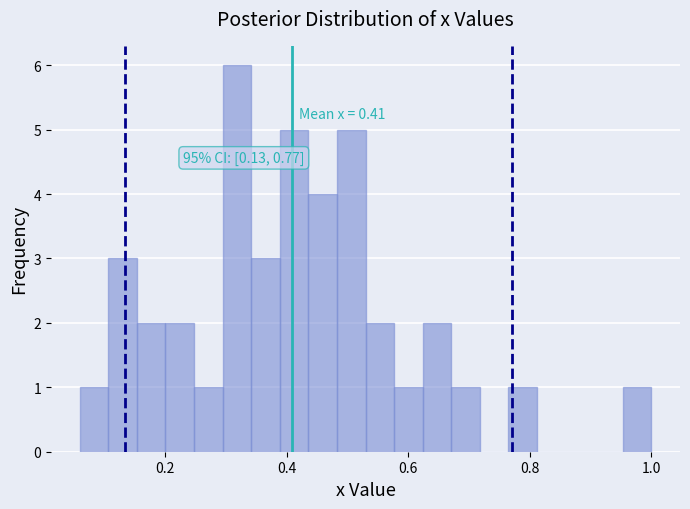

Around what value on the x-axis is the tallest bar? Give the approximate position of its centre, as read against the axis.

0.32